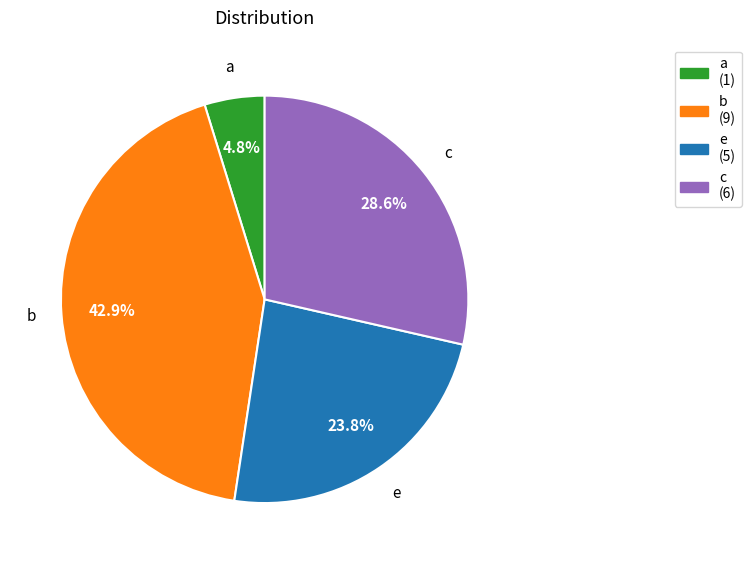

Is there a majority slice in this chart?

No